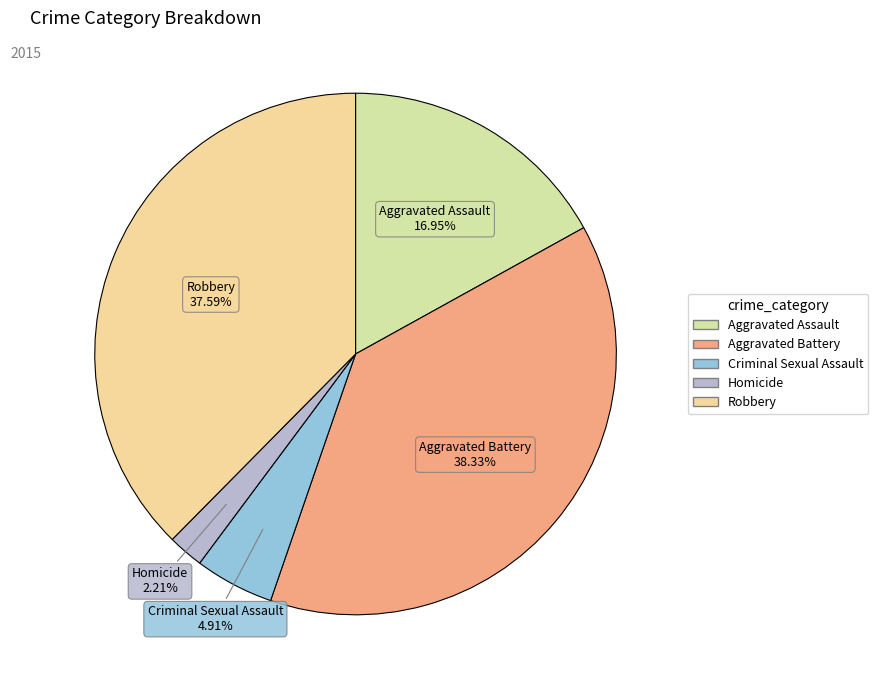

What percentage do Criminal Sexual Assault and Aggravated Battery together represent?

43.2%